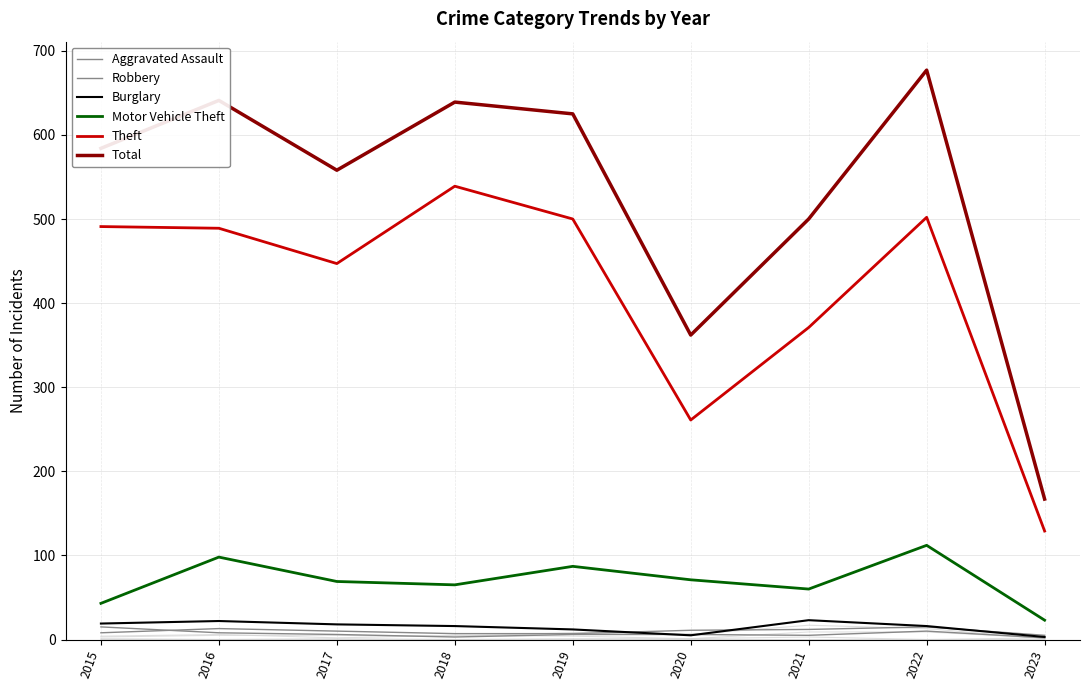

After their last crossing, which series has the higher values: Burglary or Aggravated Assault?

Aggravated Assault